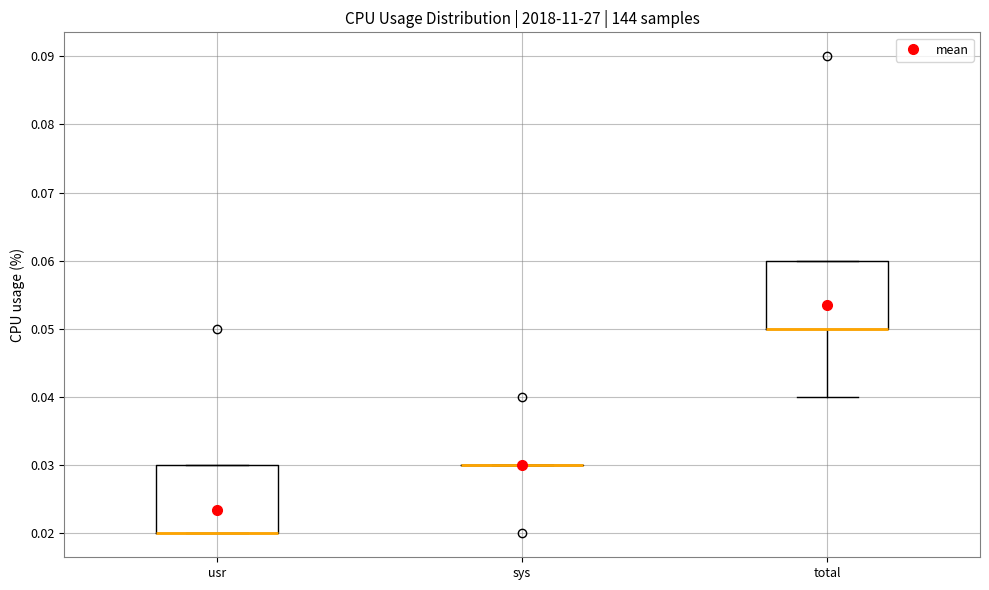

Reading left to right, transcribe this box plot: for each box, give where its median line is, the range the box spans, and where its two whiskers end, as read against the y-axis. The values are not printed on the chart, so give them approximately, as read against the axis.

usr: median 0.02 (drawn on the box's lower edge), box 0.02 to 0.03, whiskers 0.02 to 0.03
sys: box collapsed to a line at 0.03, whiskers 0.03 to 0.03
total: median 0.05 (drawn on the box's lower edge), box 0.05 to 0.06, whiskers 0.04 to 0.06